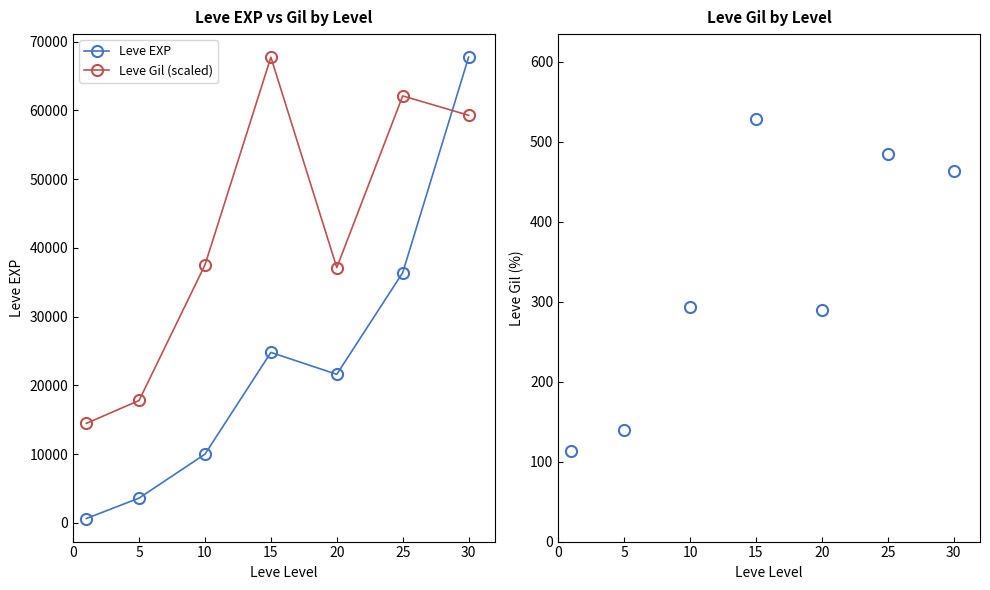

Reading right to left, transcribe all the data shown in this chart.

Leve EXP: 67730.0	36390.0	21600.0	24790.0	9990.0	3600.0	630.0
Leve Gil (scaled): 59279.8	62096.5	37129.9	67730.0	37514.0	17796.7	14467.8
Leve Gil: 463.0	485.0	290.0	529.0	293.0	139.0	113.0